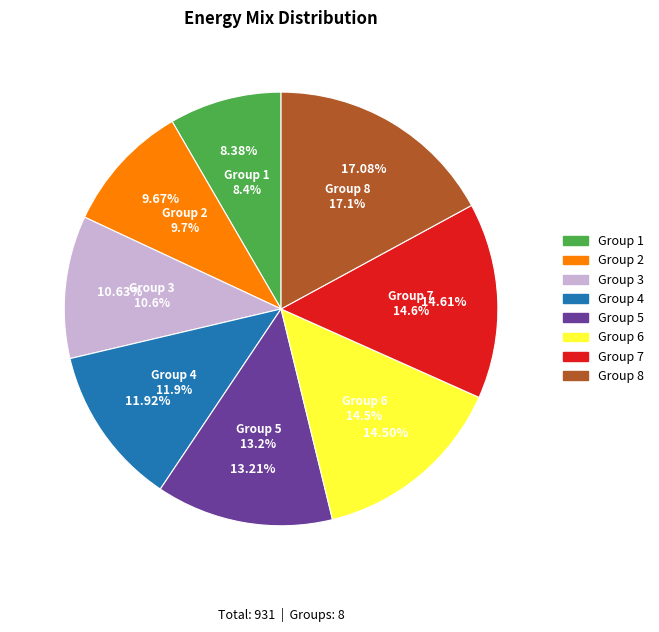

The 1 slice represents 1% of the pie. True or false?

False